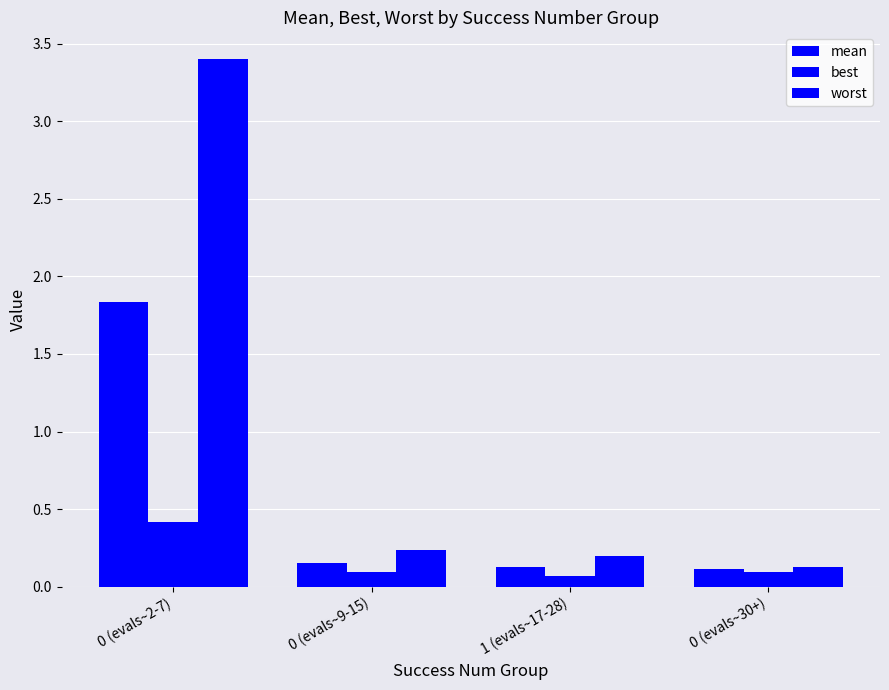

Reading left to right, extract all data points from this chart.

mean: 1.8	0.2	0.1	0.1
best: 0.4	0.1	0.1	0.1
worst: 3.4	0.2	0.2	0.1